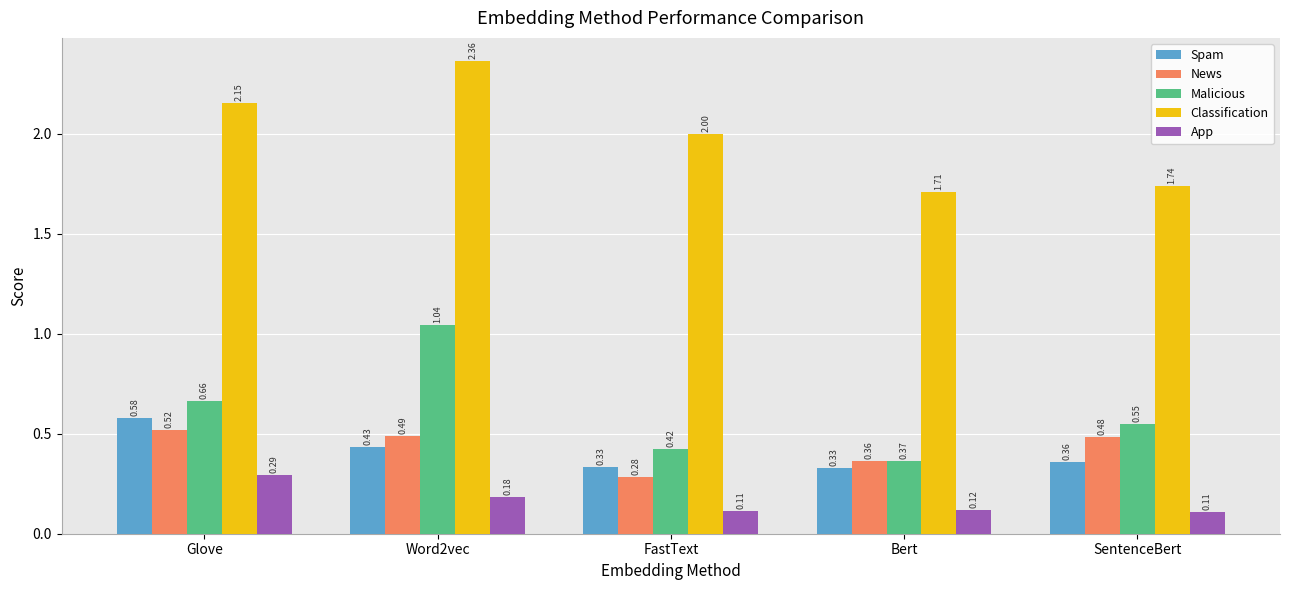

Which category has the highest value in the Spam series?

Glove